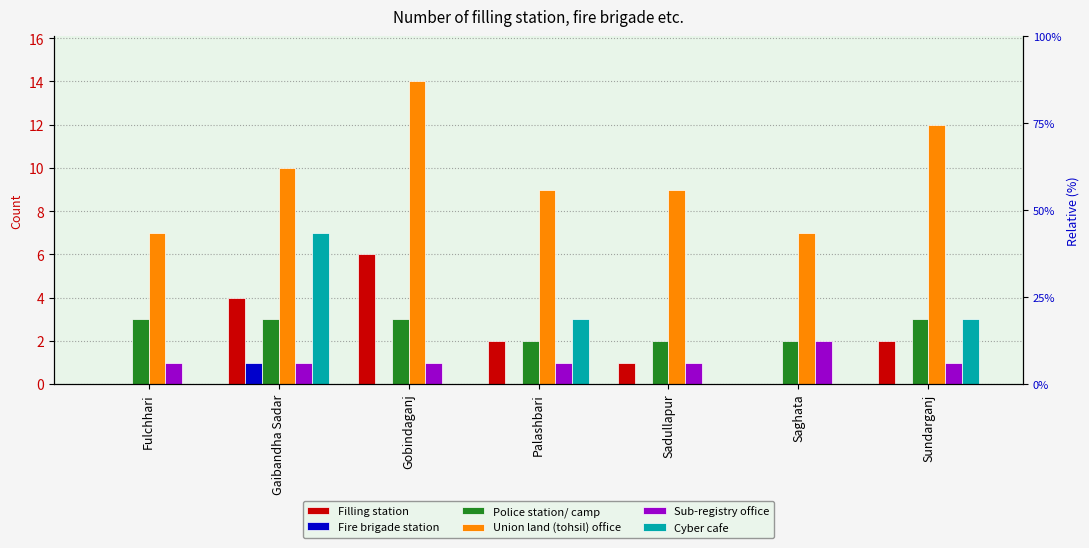

At Saghata, list the series in order from largest to smallest.

Union land (tohsil) office, Police station/ camp, Sub-registry office, Filling station, Fire brigade station, Cyber cafe